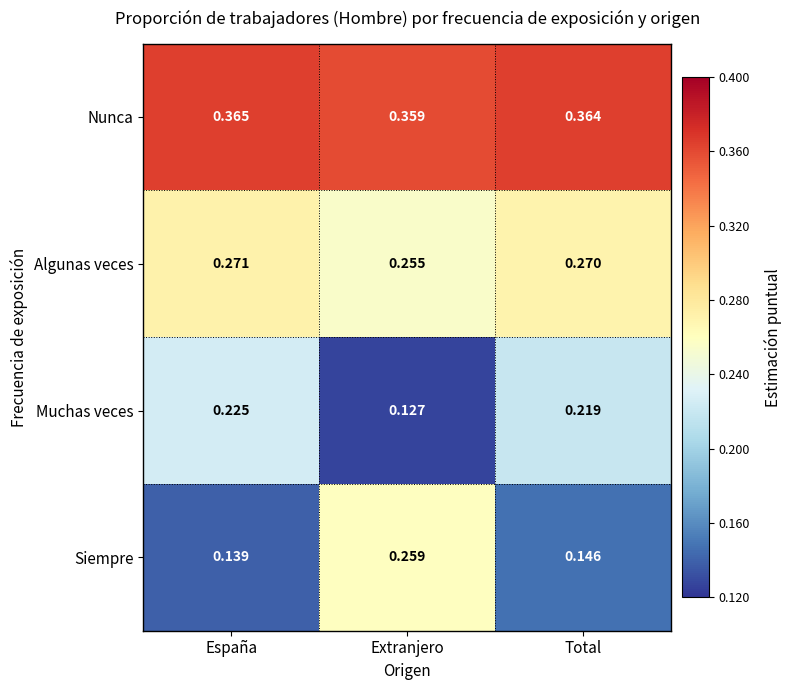

Which series has the largest range (max minus min)?

Siempre